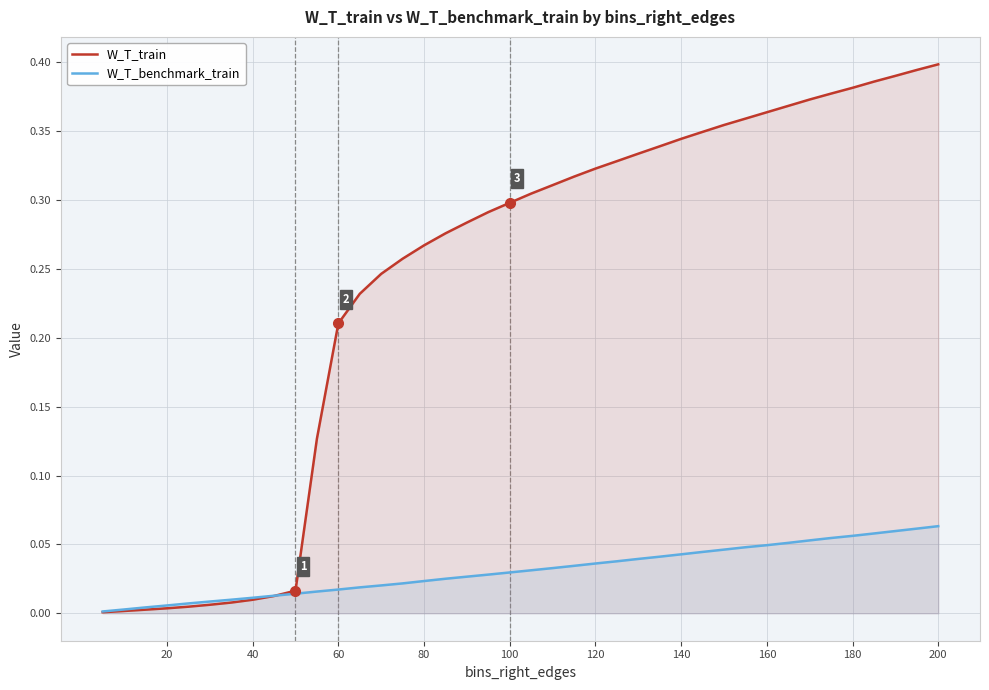

How many categories are shown in the chart?

40